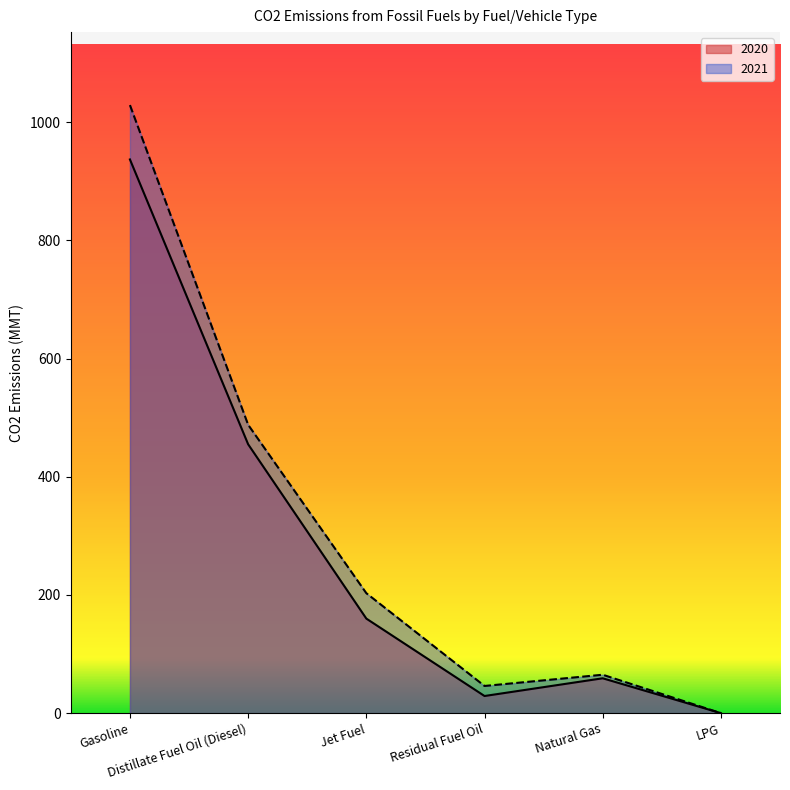

List the labels in order of 2021 value, largest first.

Gasoline, Distillate Fuel Oil (Diesel), Jet Fuel, Natural Gas, Residual Fuel Oil, LPG